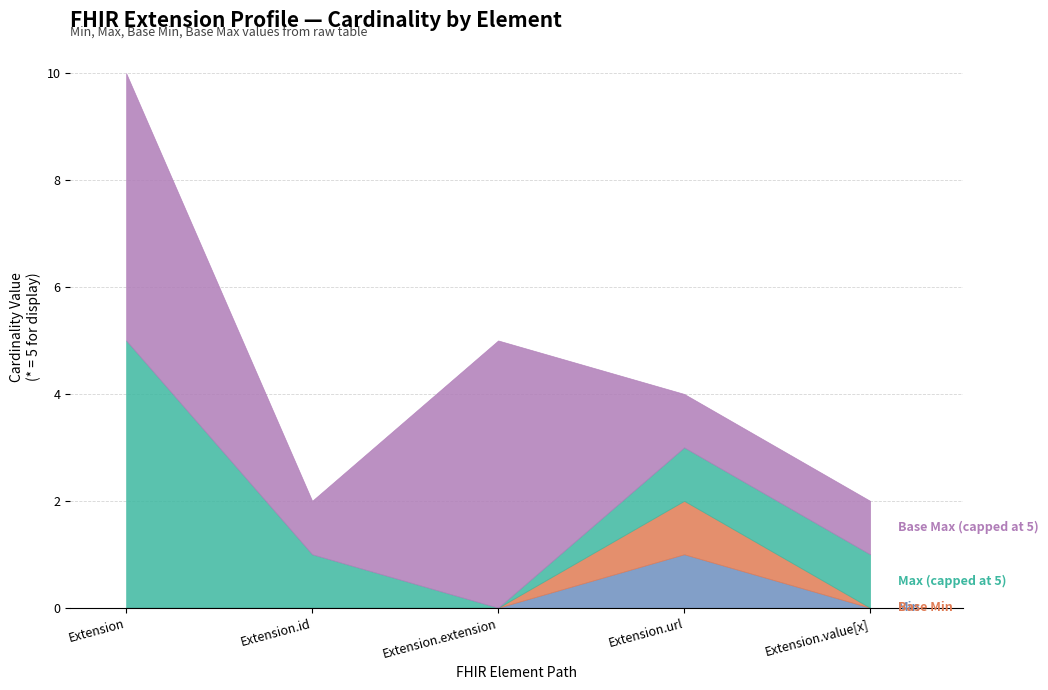

True or false: Min has a value of 0 at Extension.extension.

True